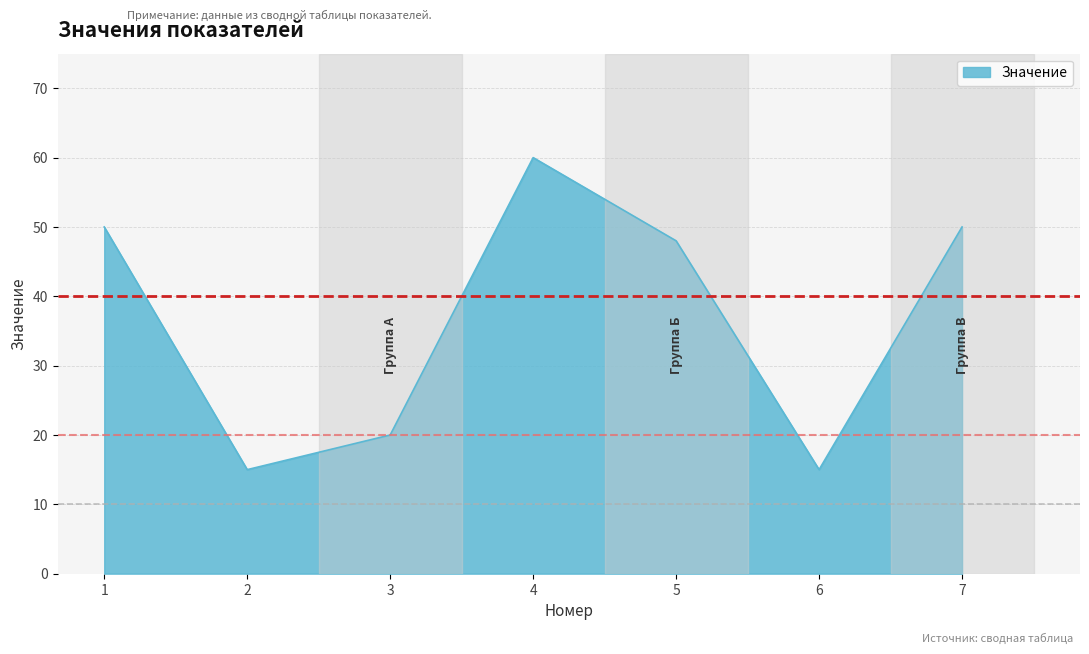

How many values are below 48?

3